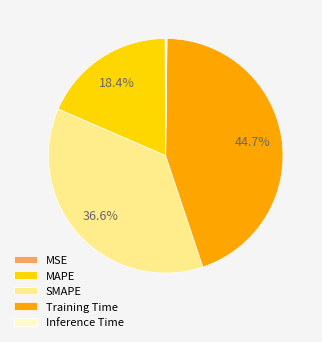

Does any single category account for the majority?

No